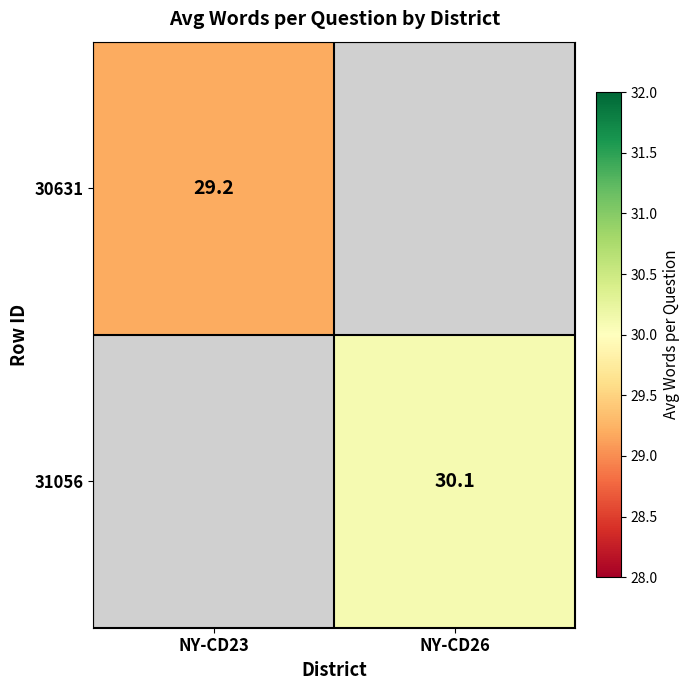

Is it true that 31056 equals 30.1 at NY-CD26?

True